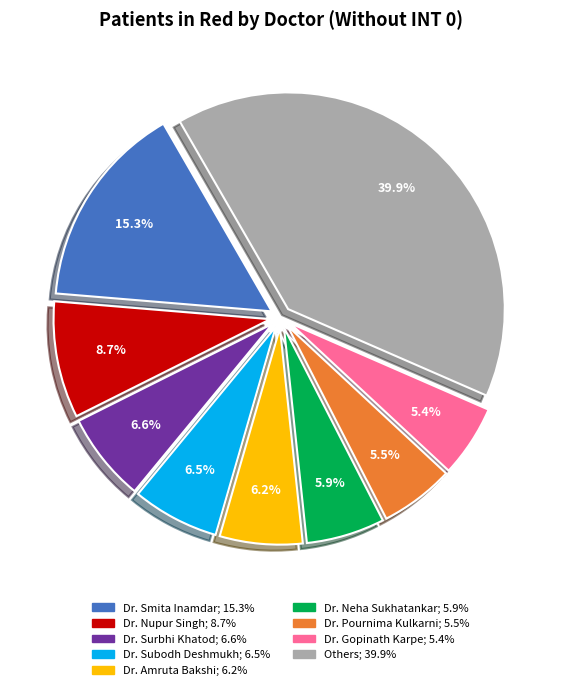

To the nearest percent, what is the difference between the largest and smallest slice percentages?

34%